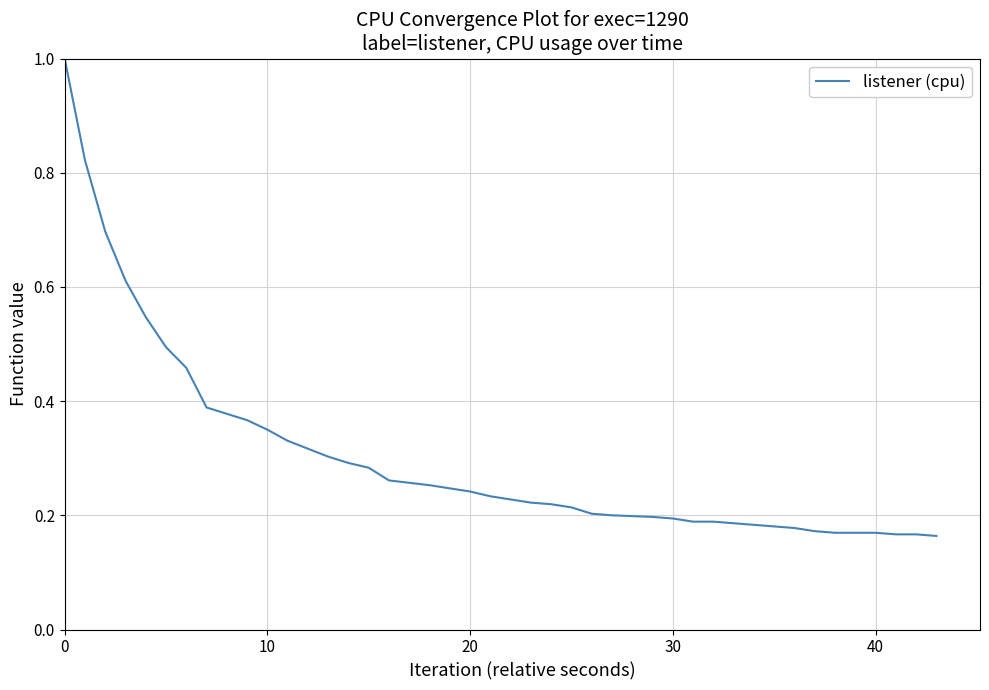

What is the maximum value shown in the chart?

1.0